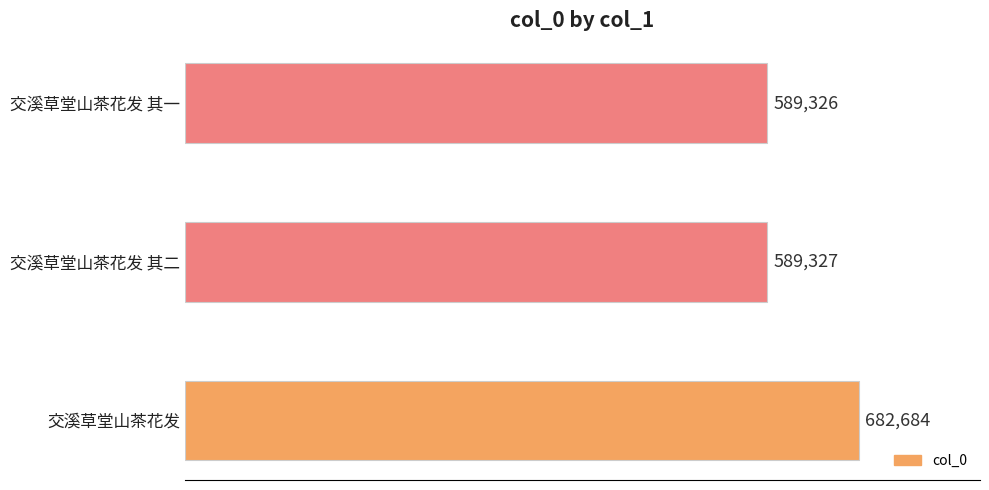

What is the sum of the values at 交溪草堂山茶花发 and 交溪草堂山茶花发 其二?

1272011